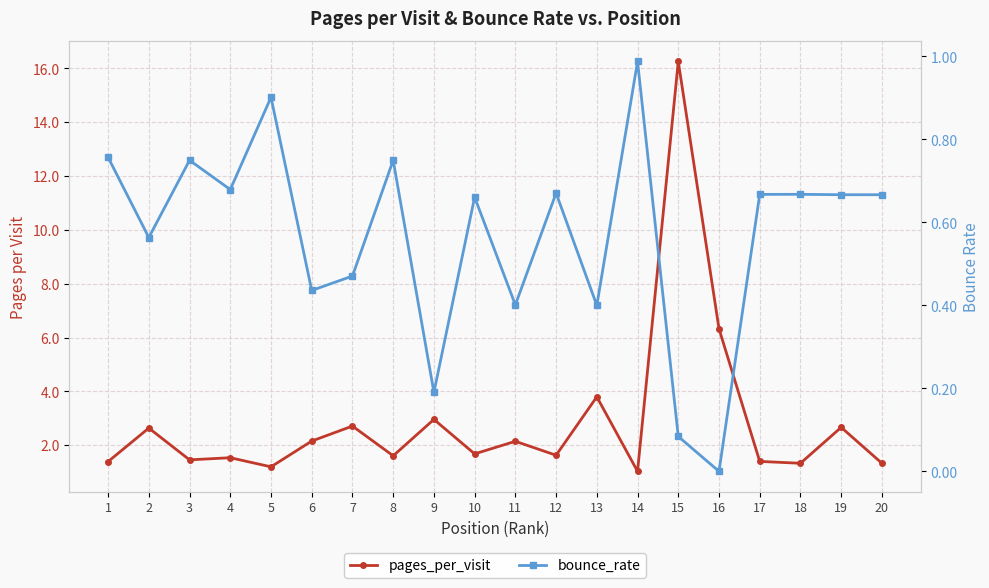

The value of pages_per_visit at 3 is 1.0. True or false?

False